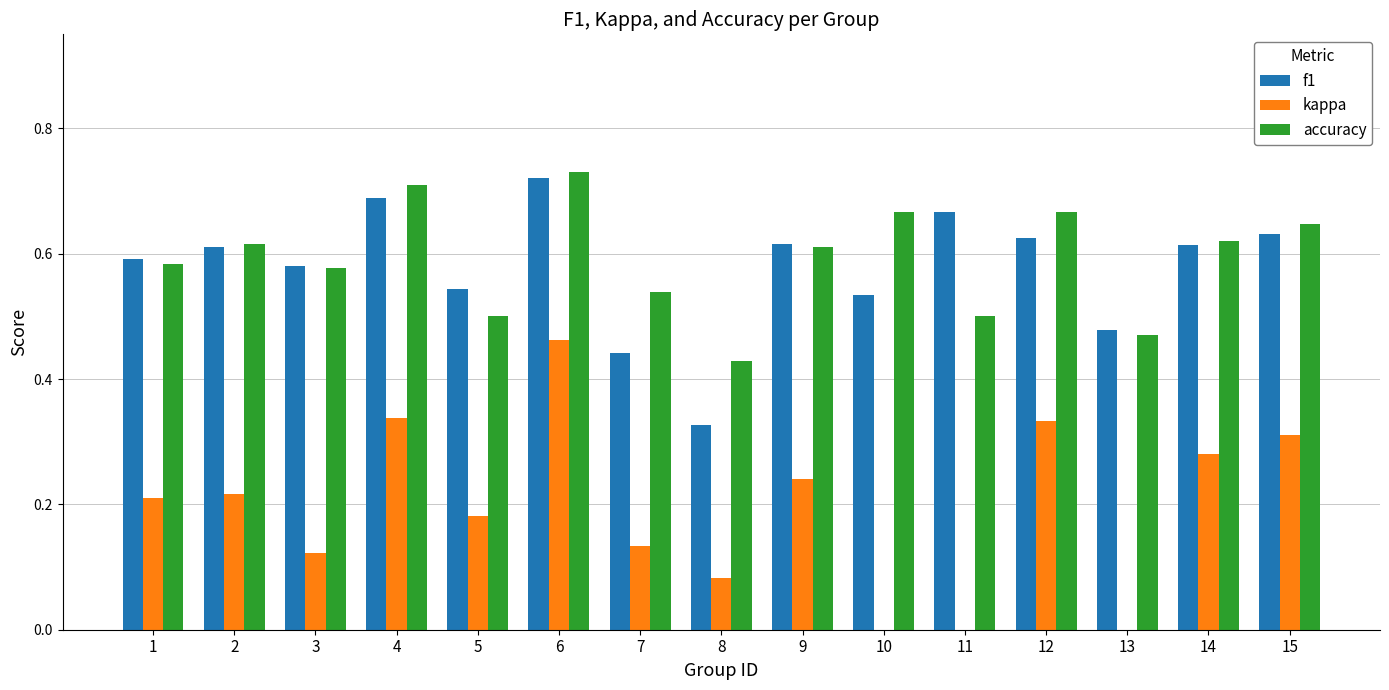

Which category has the highest value in the kappa series?

6